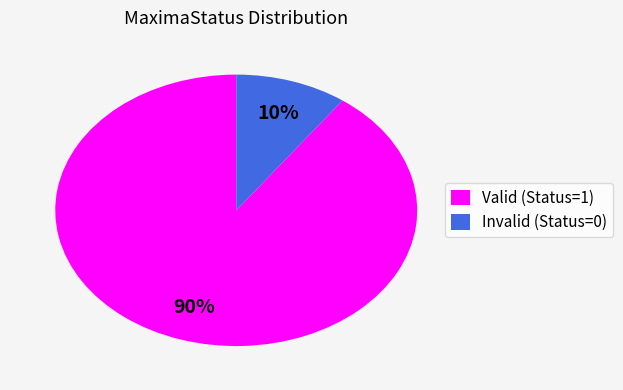

Which slice is the smallest?

Invalid (Status=0)